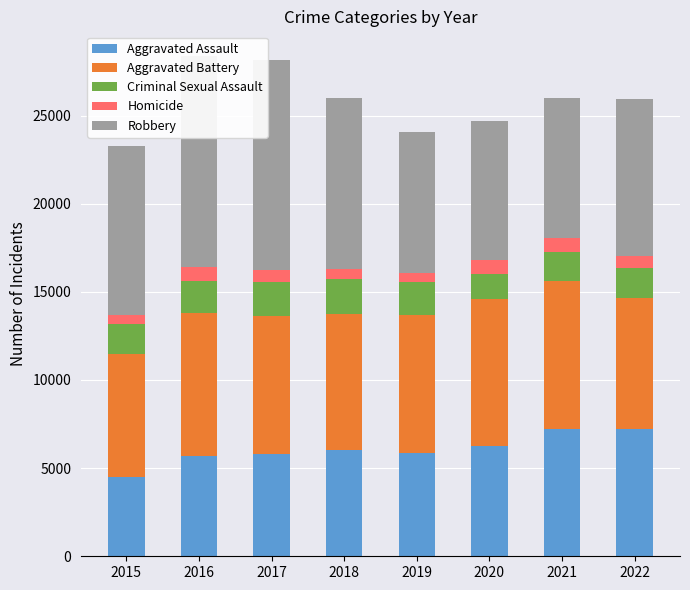

At which category is the sum across all series the highest?

2016